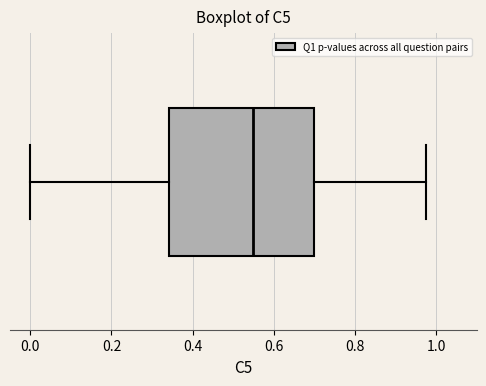

Where is the left edge of the box on the x-axis? The values are not printed on the chart, so give them approximately, as read against the axis.

0.34